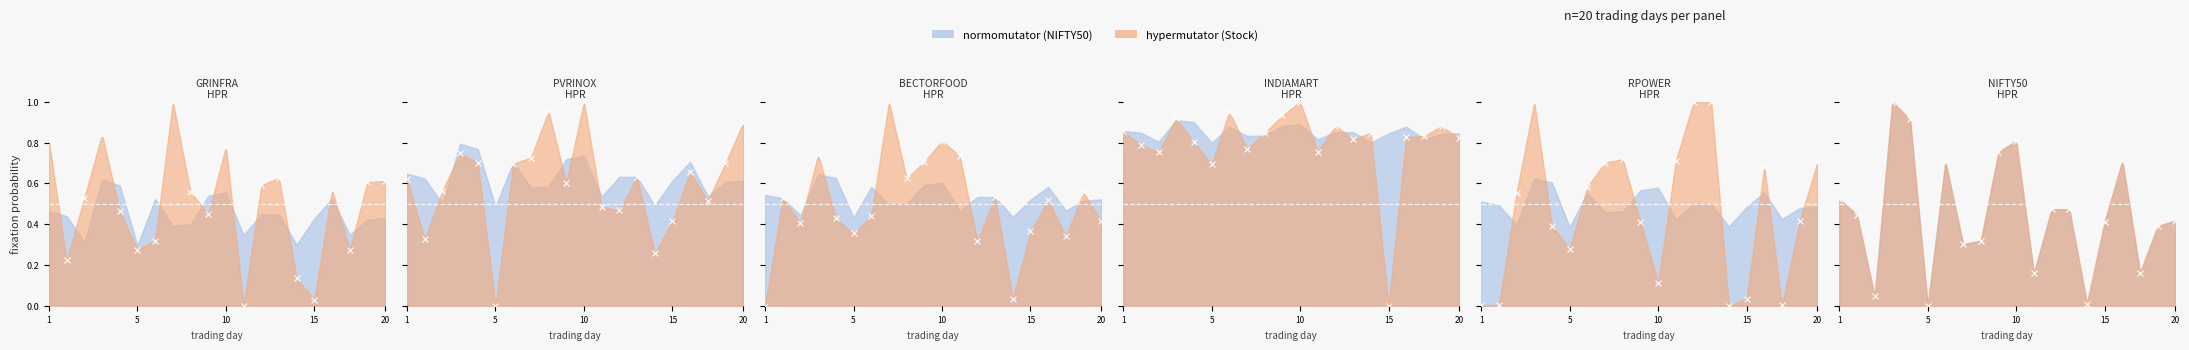

Which series has the largest total across all categories?

INDIAMART